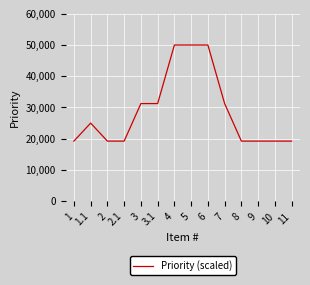

What is the change in value from 6 to 9?

-30769.2